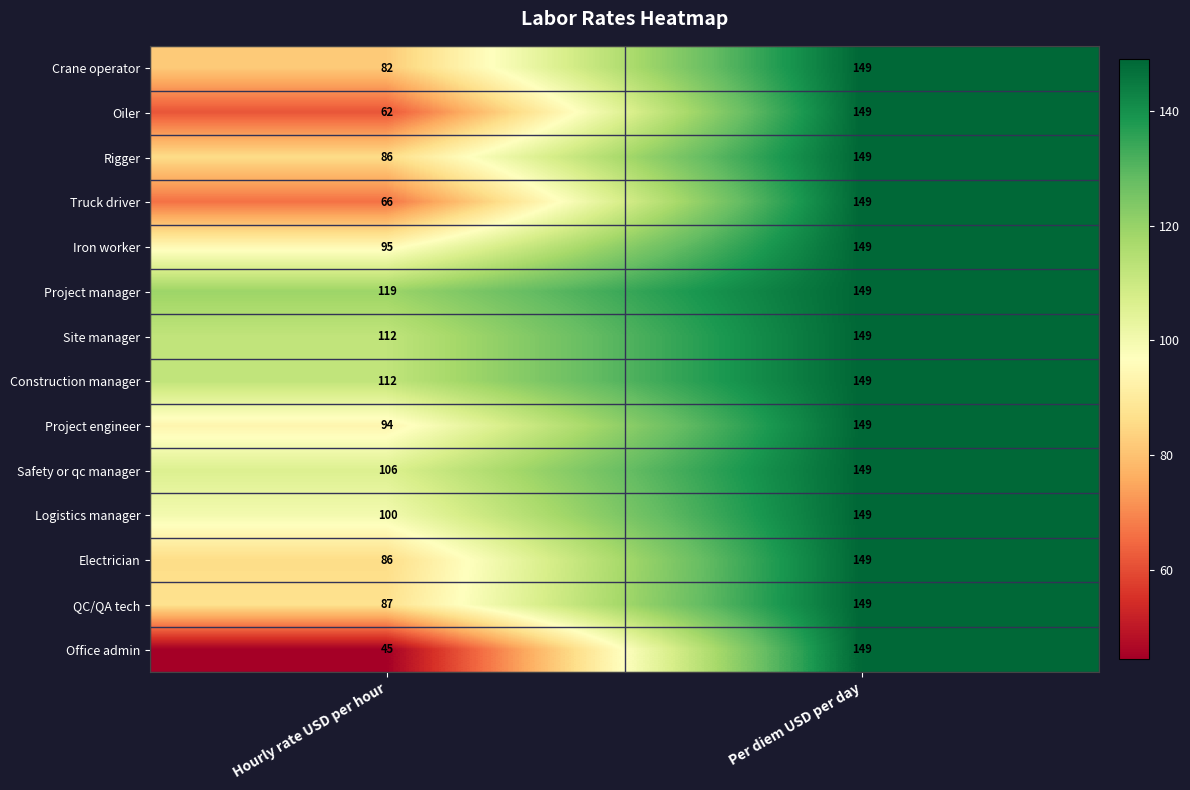

Rank the categories by Project manager value from highest to lowest.

Per diem USD per day, Hourly rate USD per hour